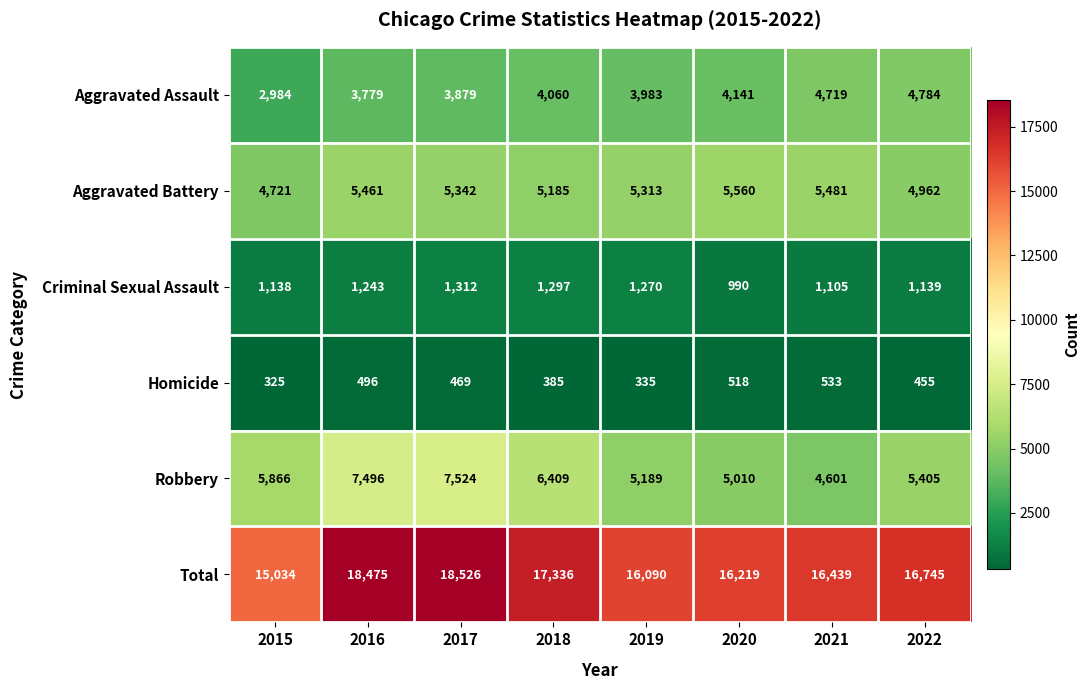

What is the lowest value of the Robbery series?

4601